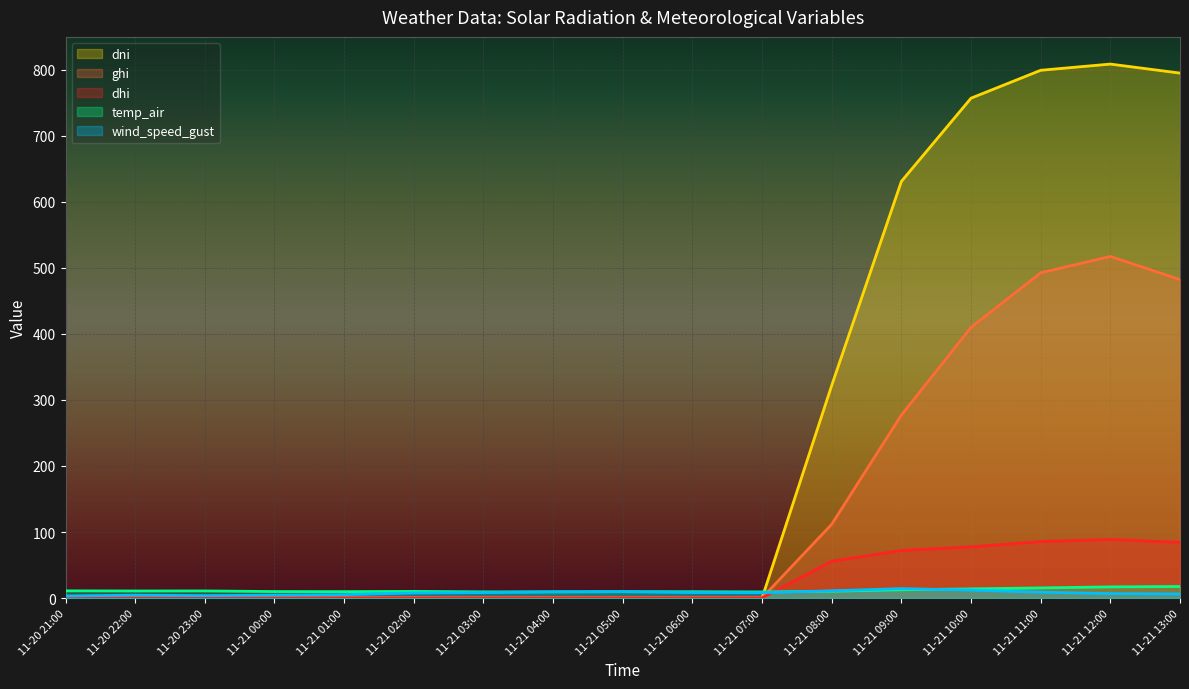

What is the maximum value shown in the chart?

808.8